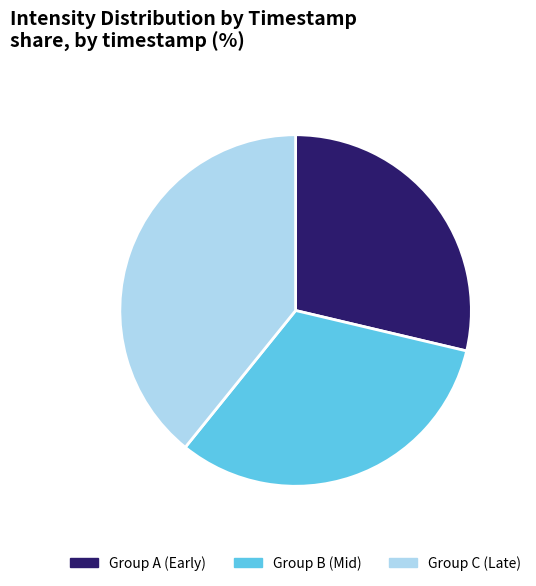

Rank the categories by value from highest to lowest.

Group C (Late), Group B (Mid), Group A (Early)